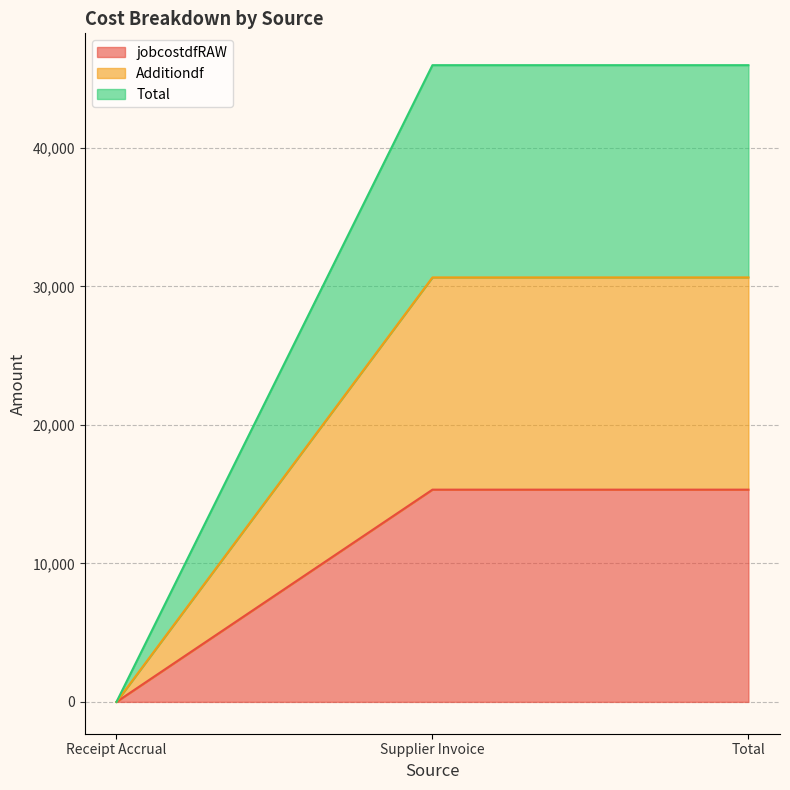

True or false: jobcostdfRAW has a value of 0.0 at Receipt Accrual.

True